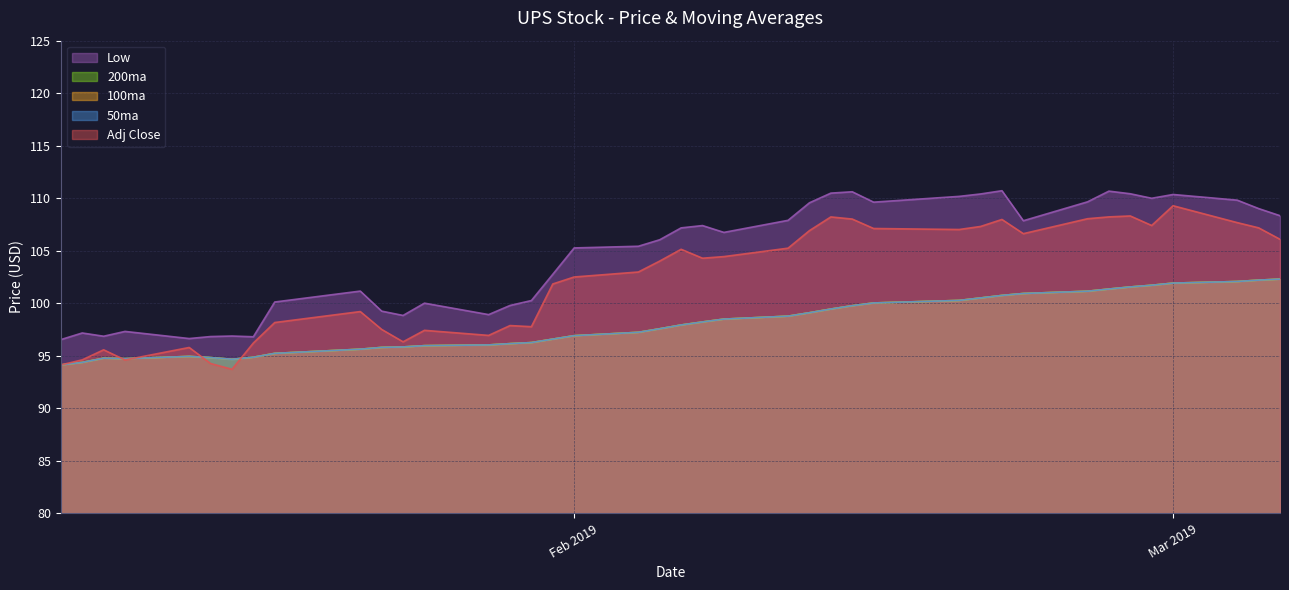

How many distinct data groups are displayed?

5